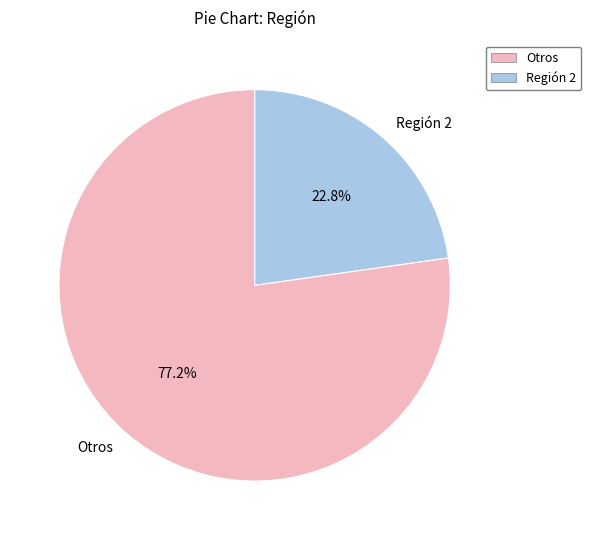

Is Otros the majority of the pie?

Yes